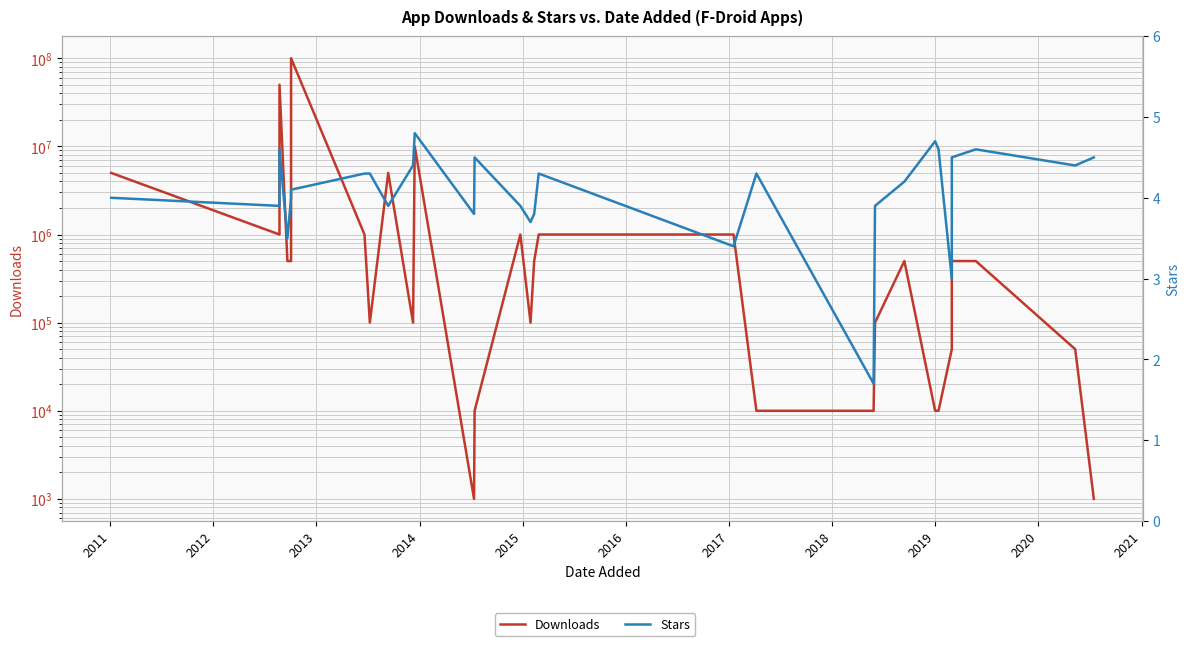

What is the sum of all Stars values?

117.6